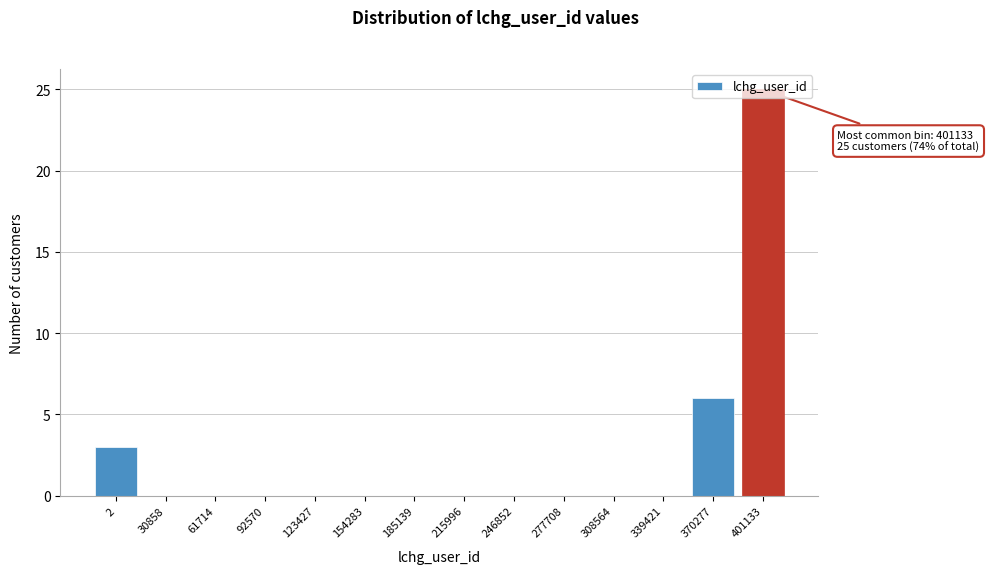

What is the greatest value displayed?

25